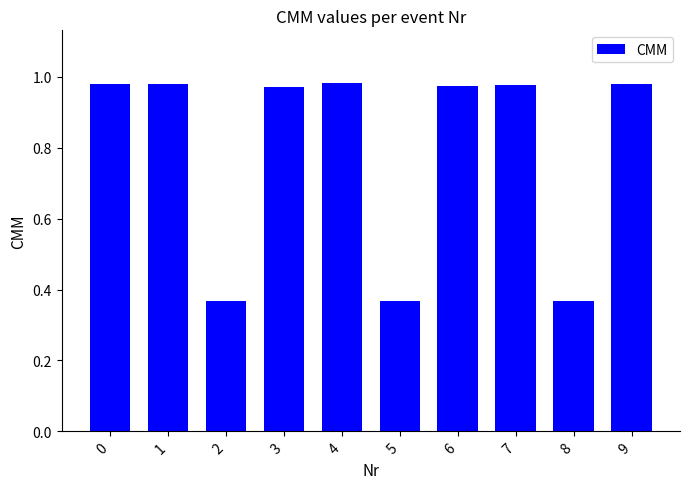

What is the difference between the second highest and minimum values?

0.6